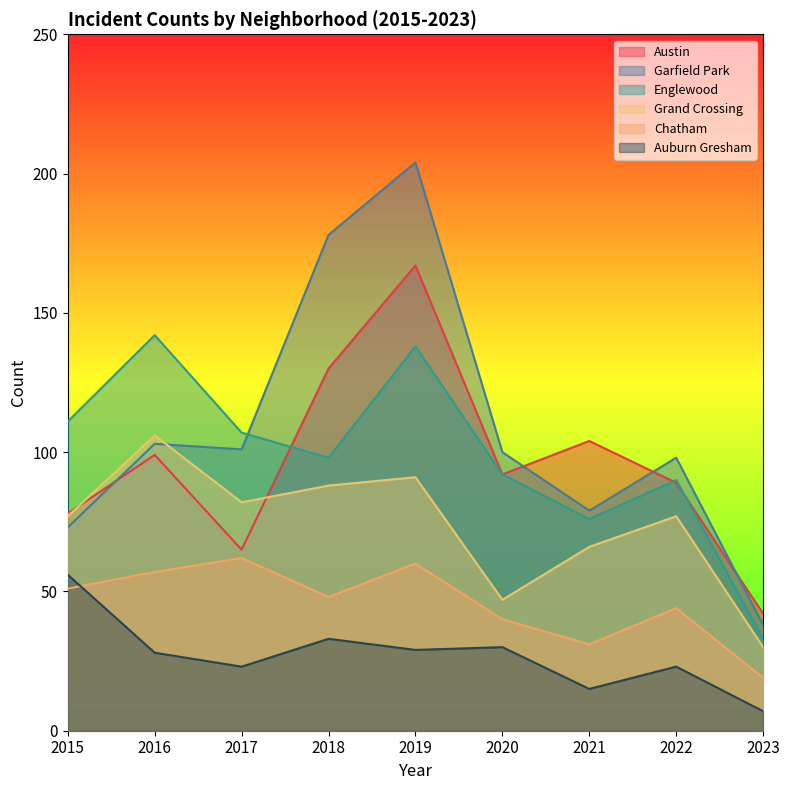

At 2018, list the series in order from smallest to largest.

Auburn Gresham, Chatham, Grand Crossing, Englewood, Austin, Garfield Park